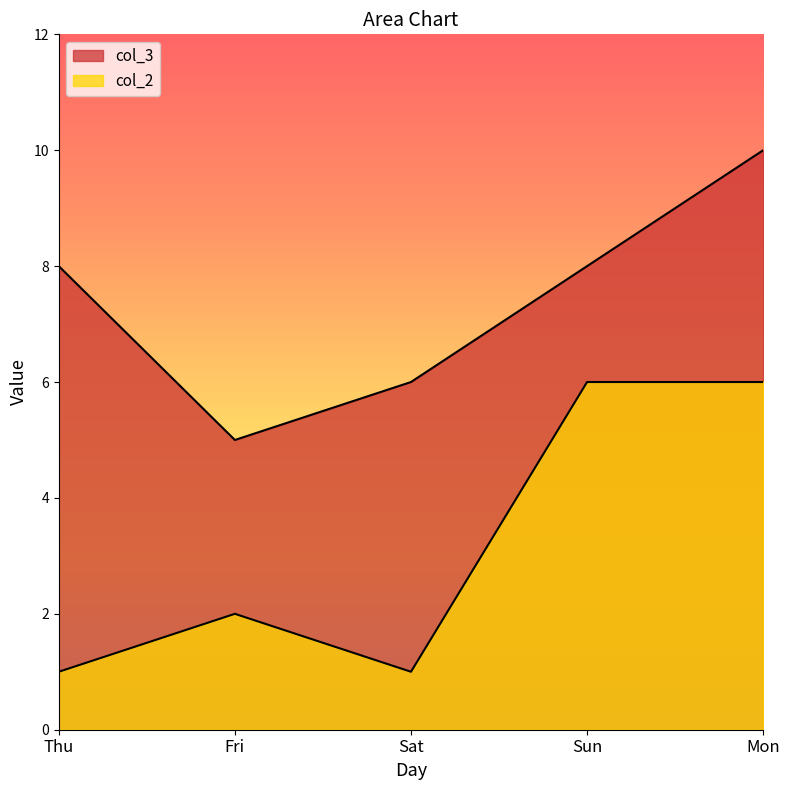

Between Sat and Sun, which is larger?

Sun